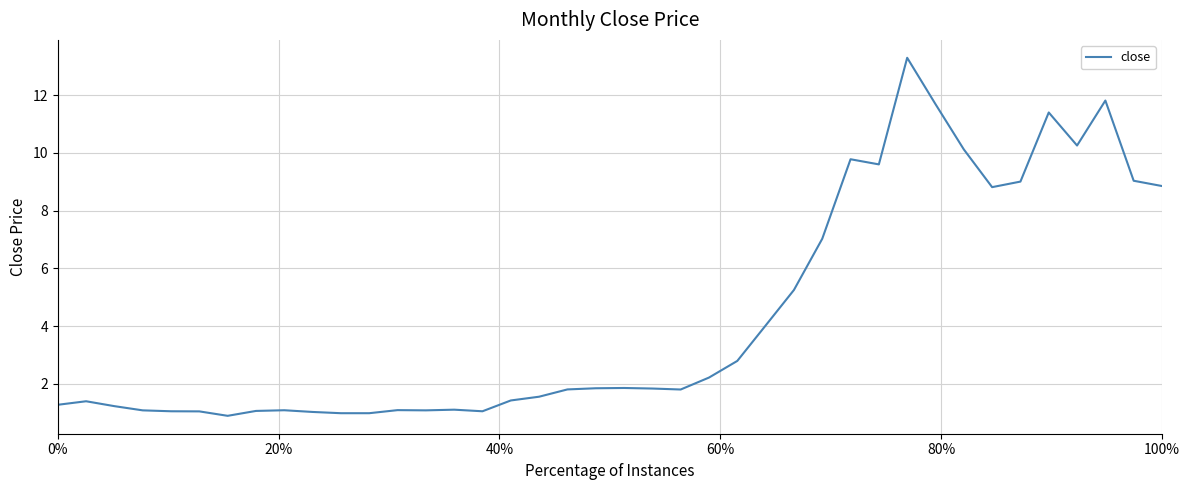

What is the difference between the maximum and minimum values?

12.4